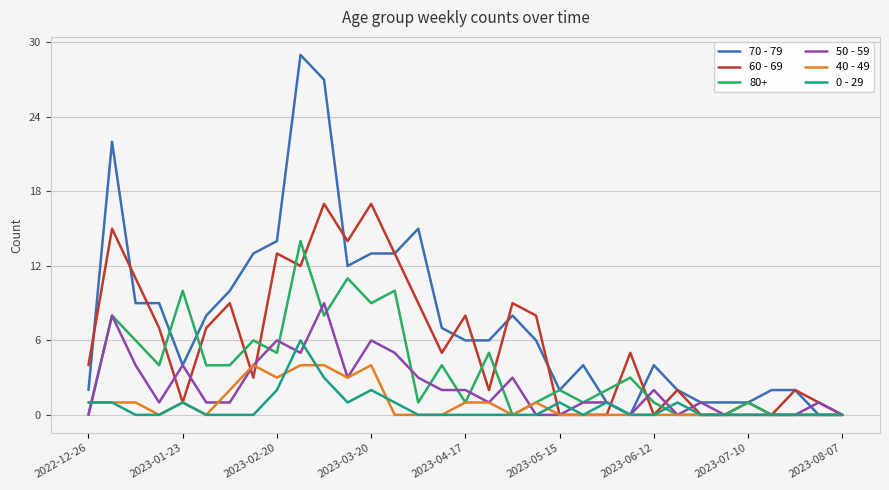

List the series in order of their peak value, lowest first.

40 - 49, 0 - 29, 50 - 59, 80+, 60 - 69, 70 - 79